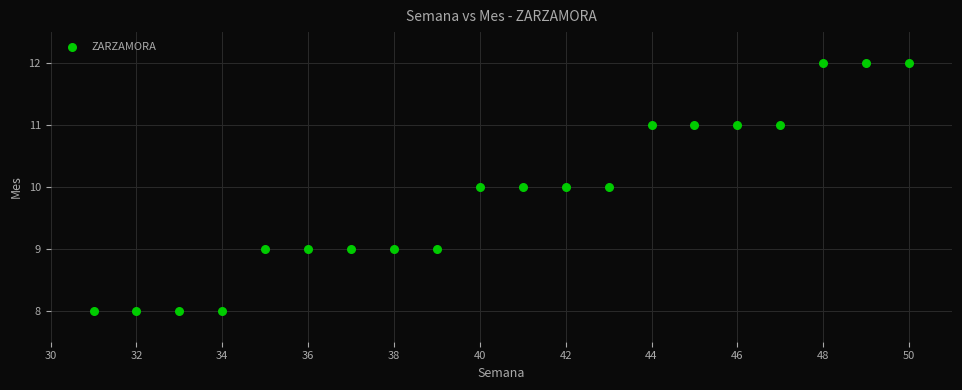

What is the range of X values (max minus min)?

19